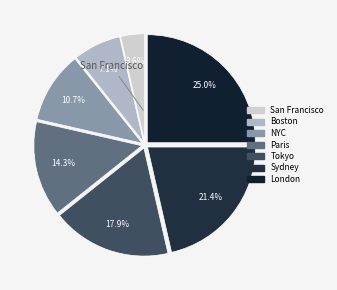

What percentage do San Francisco and Sydney together represent?

25.0%